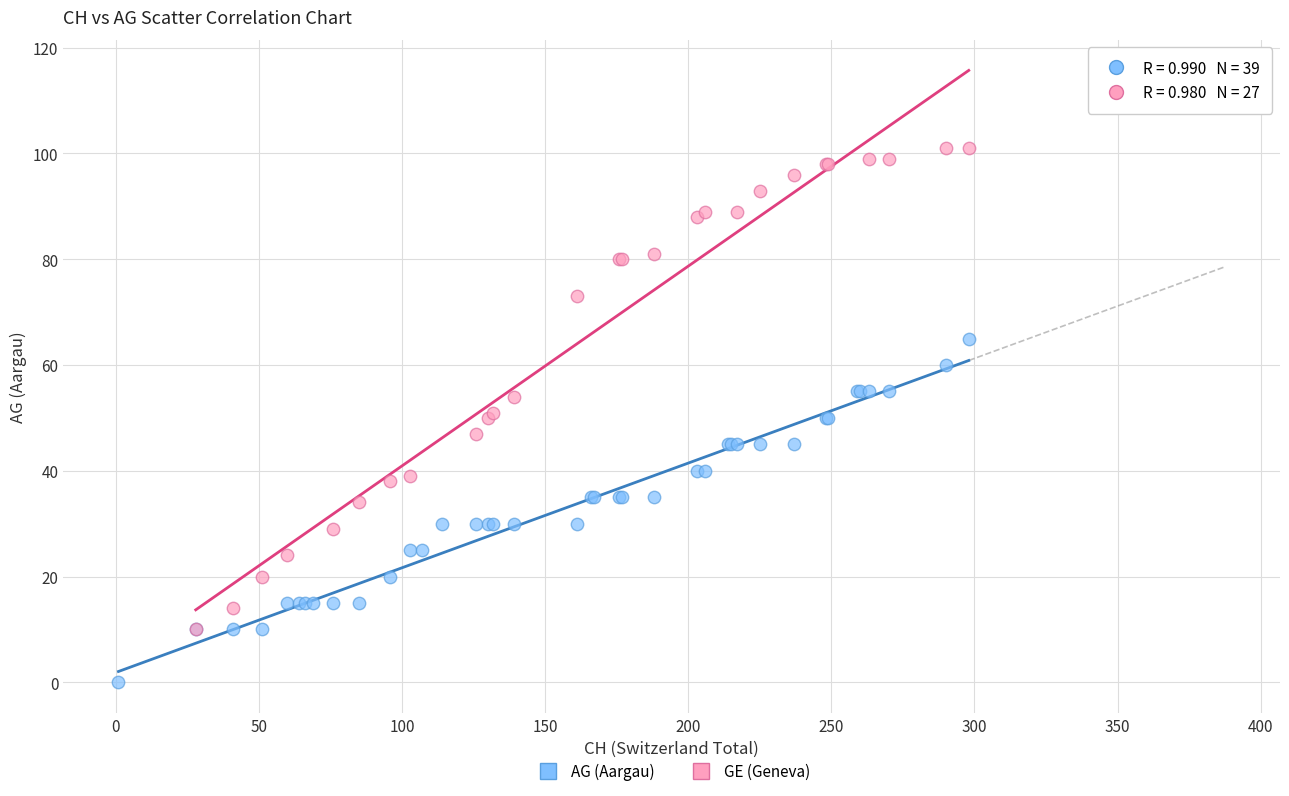

Which series has the largest Y range (max minus min)?

GE (Geneva)